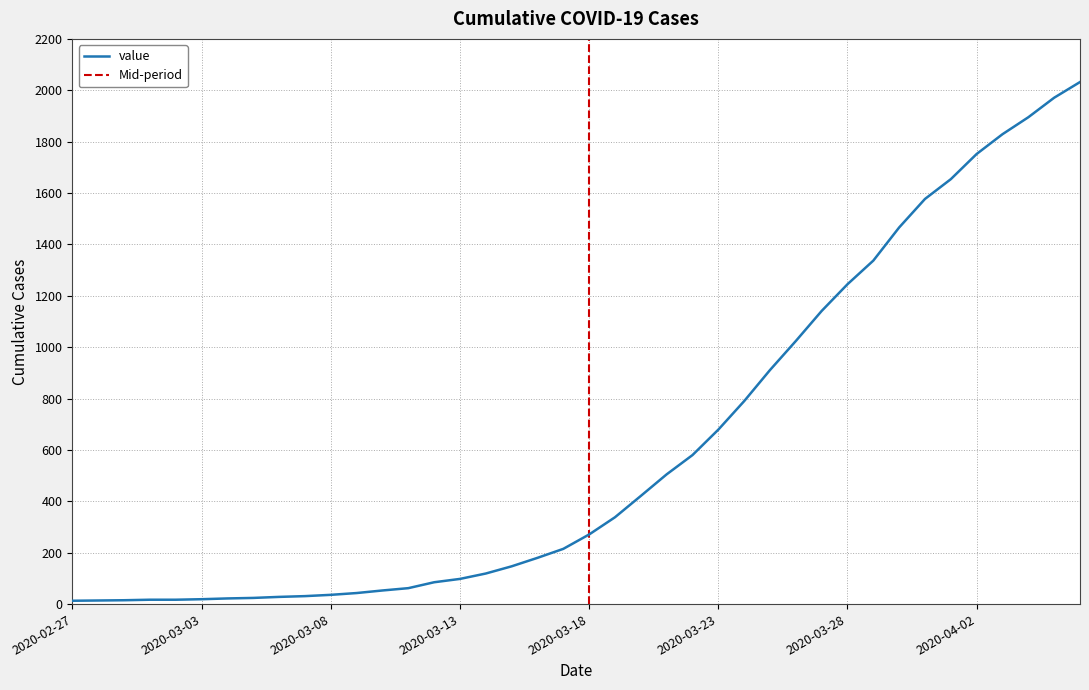

Between 2020-03-06 and 2020-03-17, which is larger?

2020-03-17